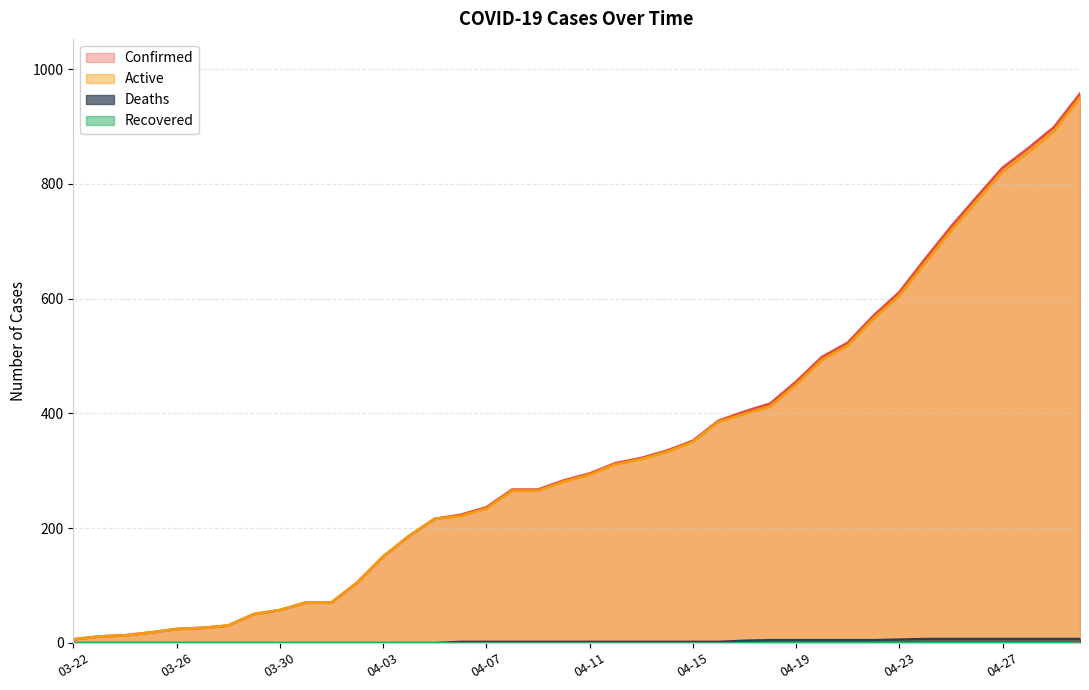

What is the minimum value for Active?

6